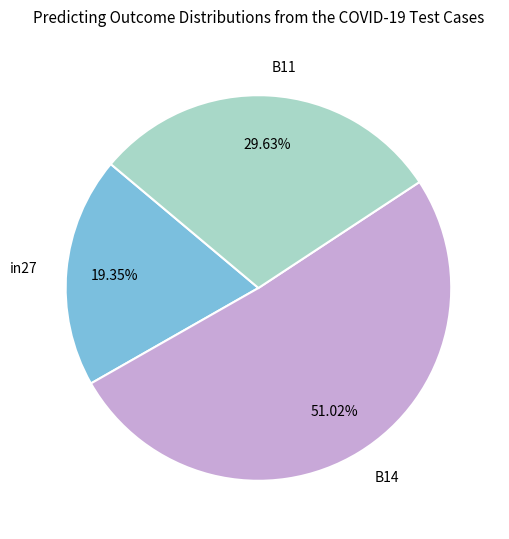

Is it true that B11 is 30% of the pie?

True